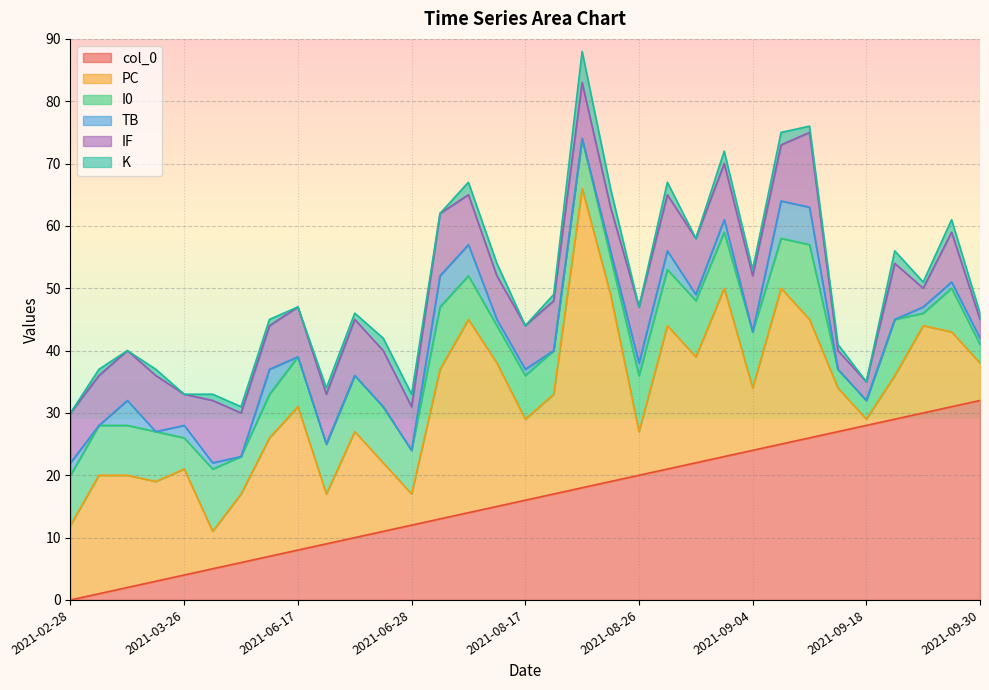

What value does the col_0 series have at 2021-06-28, to the nearest 5?

10